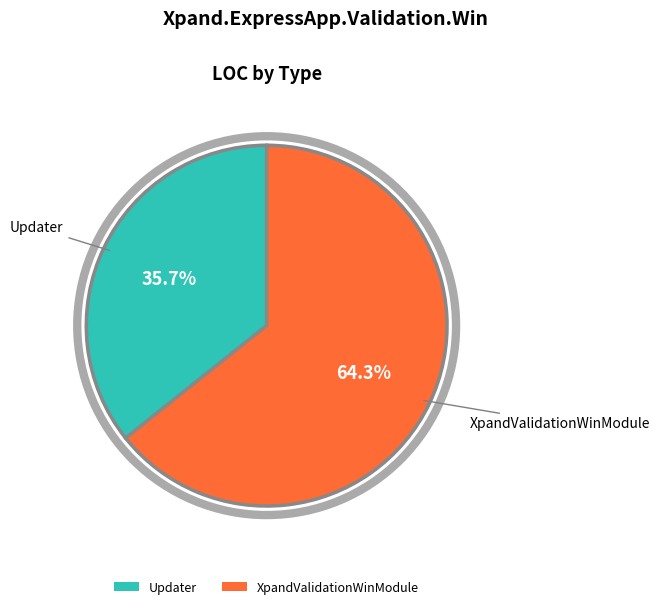

True or false: XpandValidationWinModule accounts for 56% of the total.

False